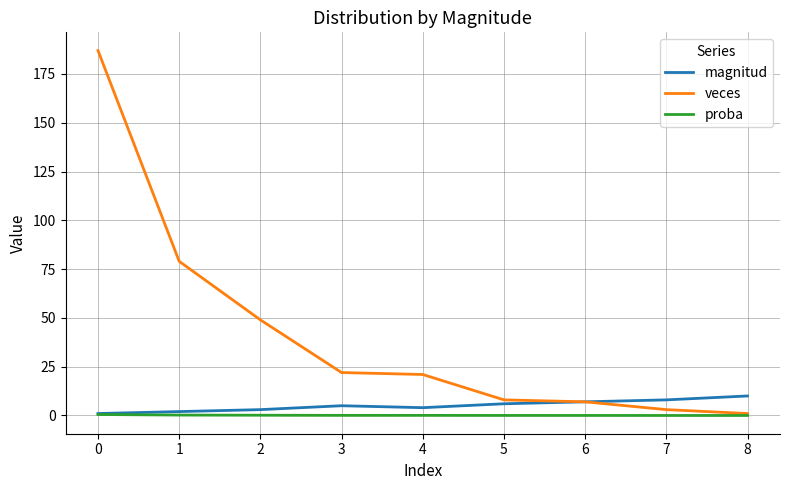

Between 2 and 5, which series saw the biggest shift?

veces